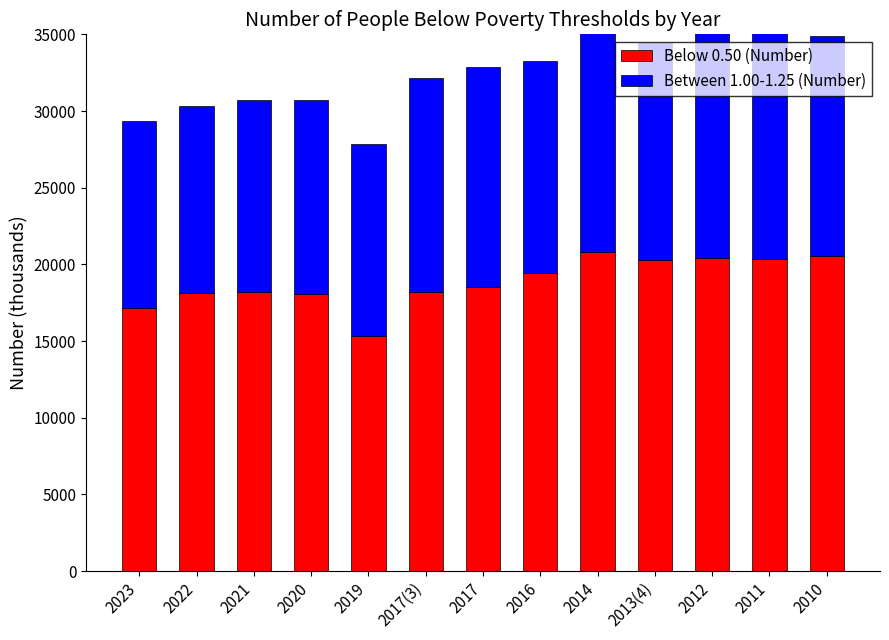

At which label is Below 0.50 (Number) closest to 18060?

2020